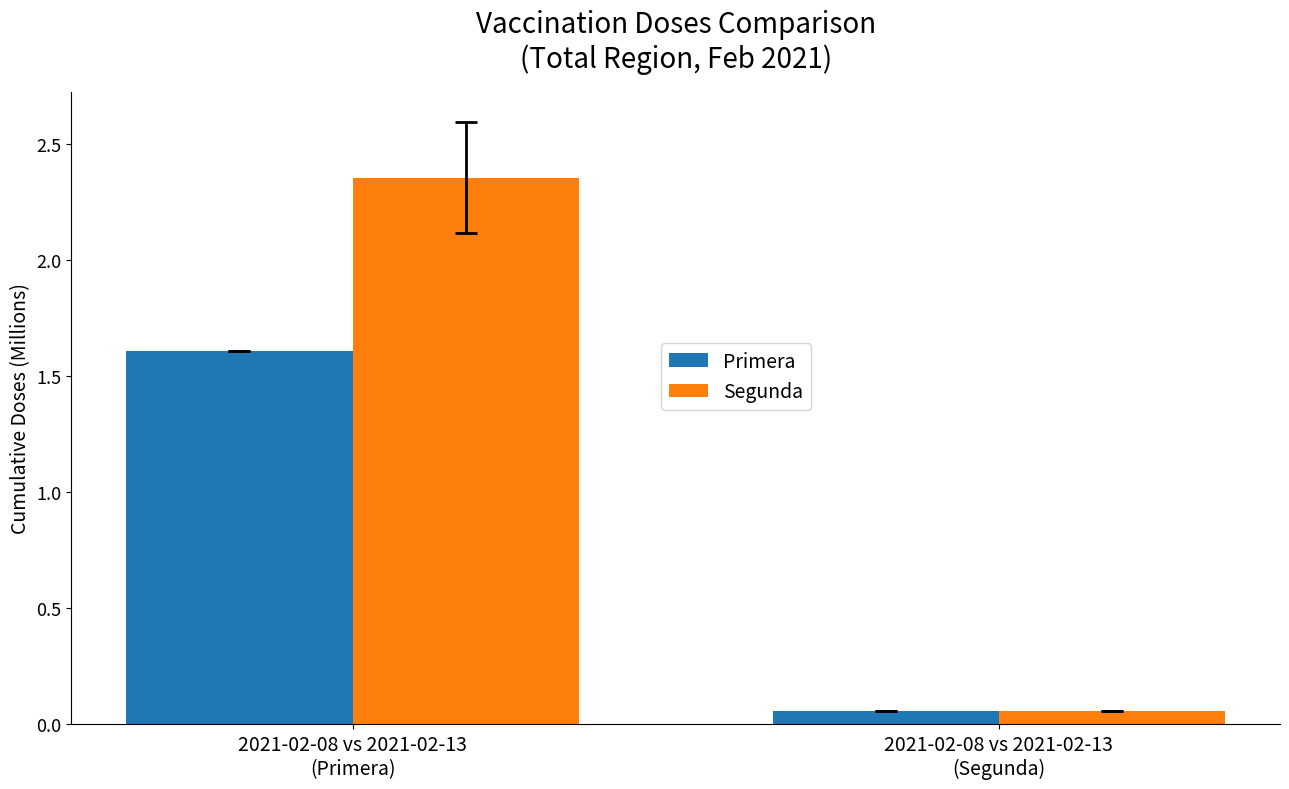

Which series has the widest spread of values?

Segunda